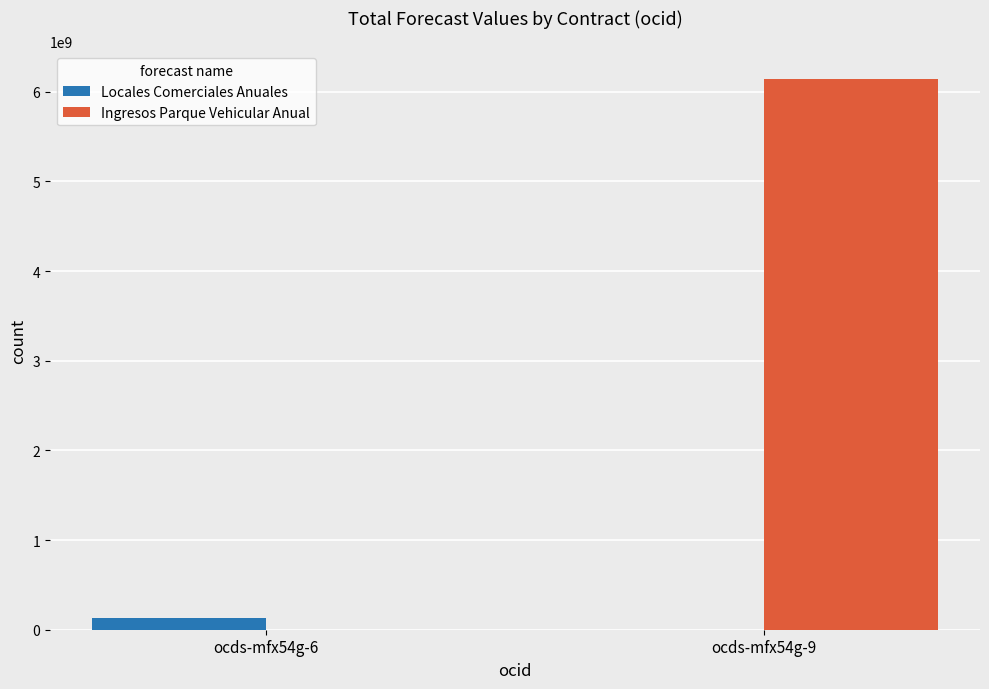

Reading left to right, what are all the values shown in this chart?

Locales Comerciales Anuales: ocds-mfx54g-6=134127380	ocds-mfx54g-9=0
Ingresos Parque Vehicular Anual: ocds-mfx54g-6=0	ocds-mfx54g-9=6141970439